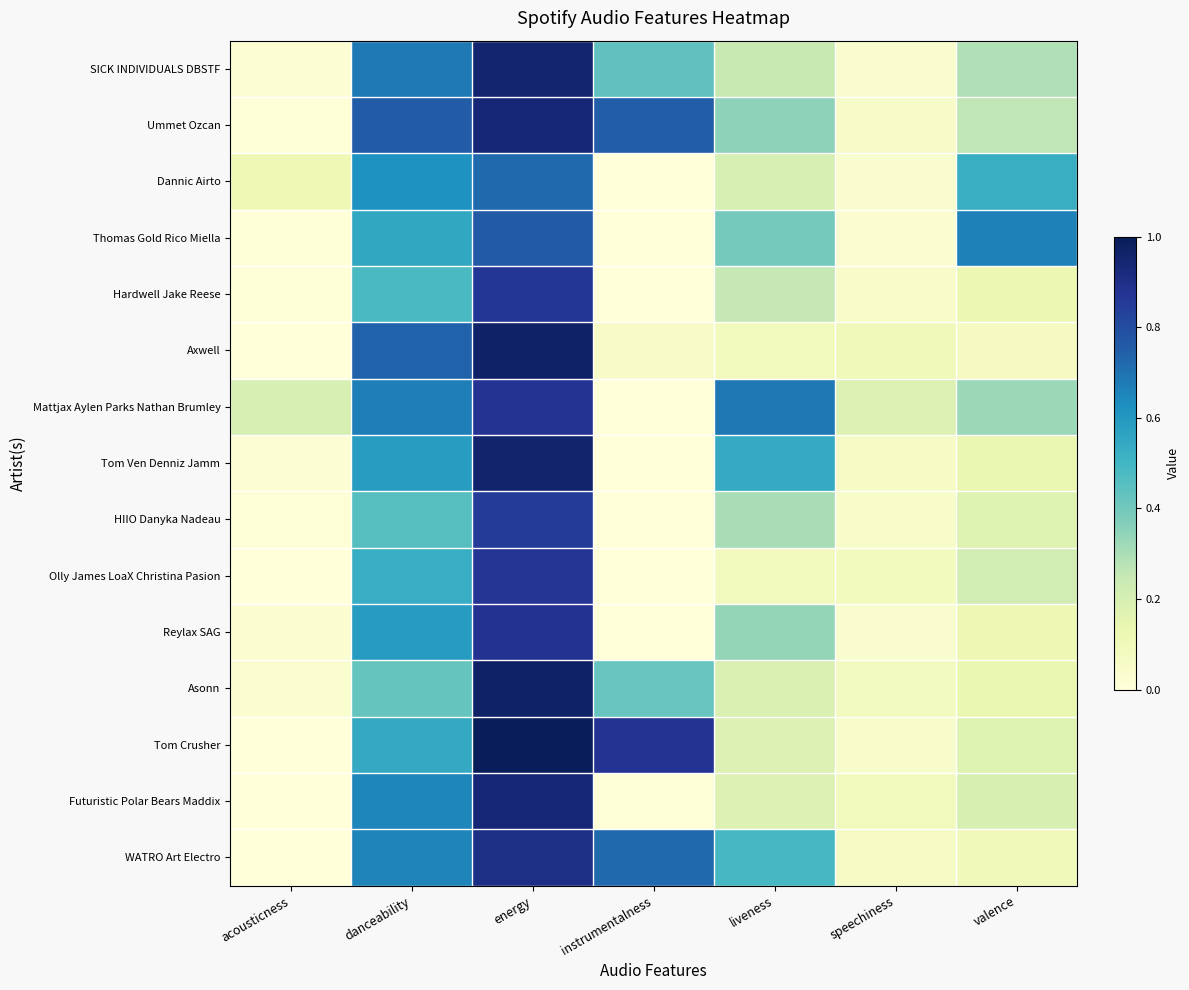

At how many categories does at least one series exceed 0?

7